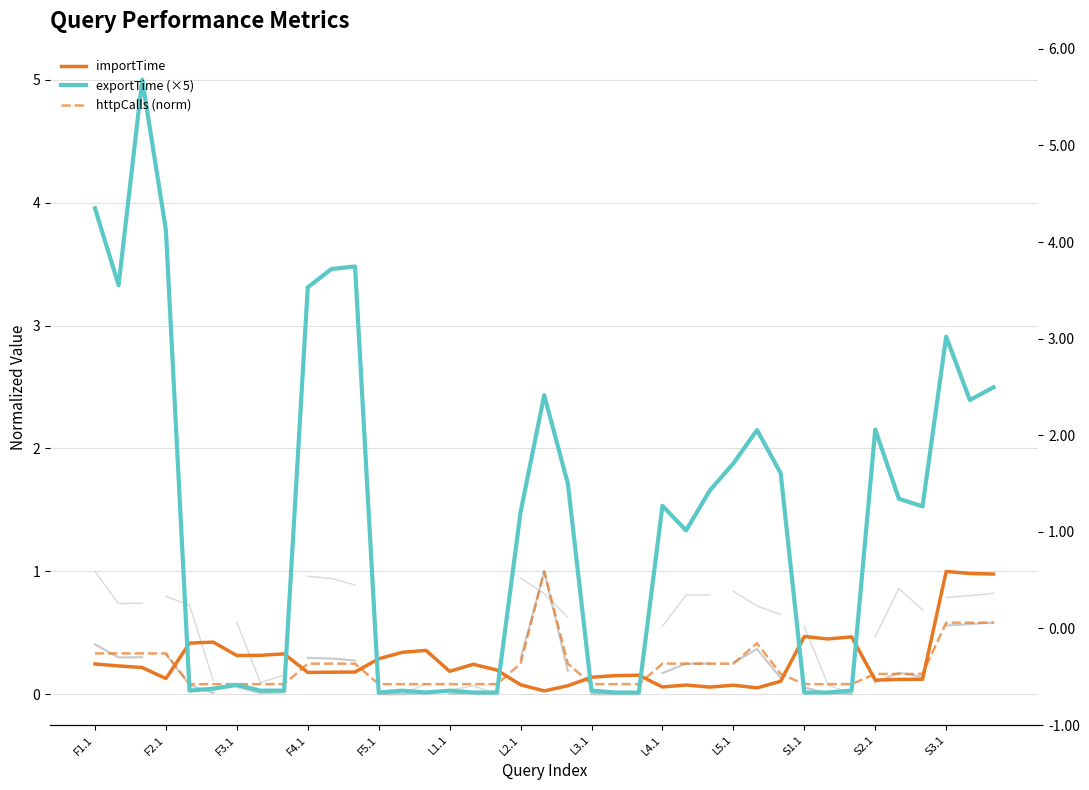

Is the value of importTime at 18 greater than the value of exportTime (×5) at L1.1?

Yes